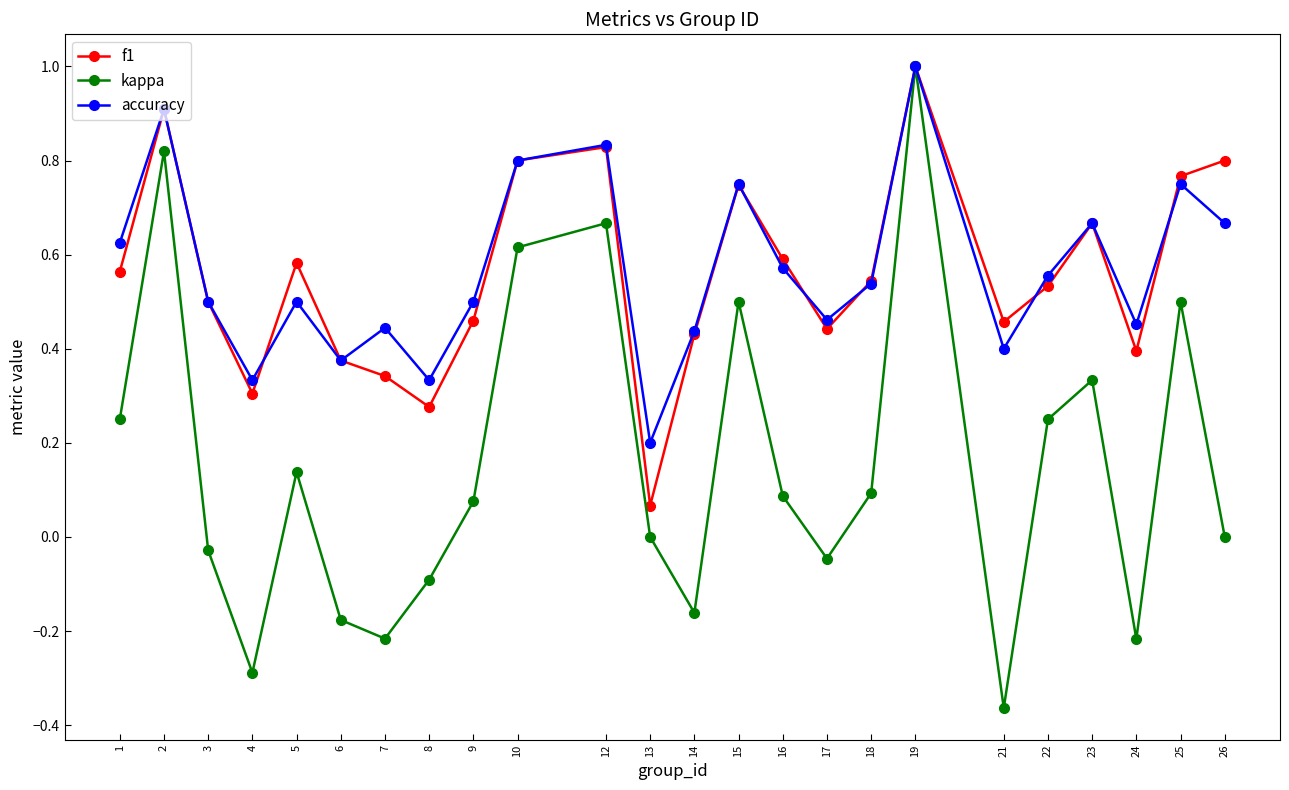

At which category is the sum across all series the highest?

19